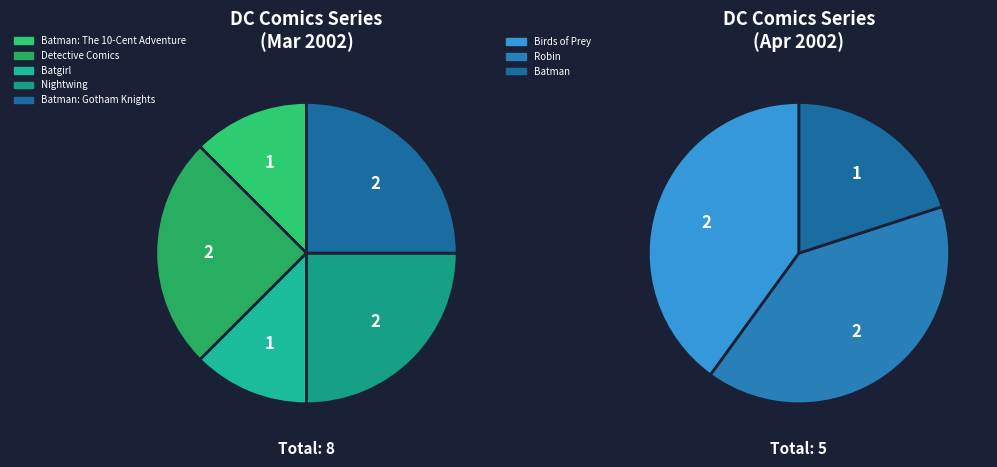

Is there a majority slice in this chart?

No